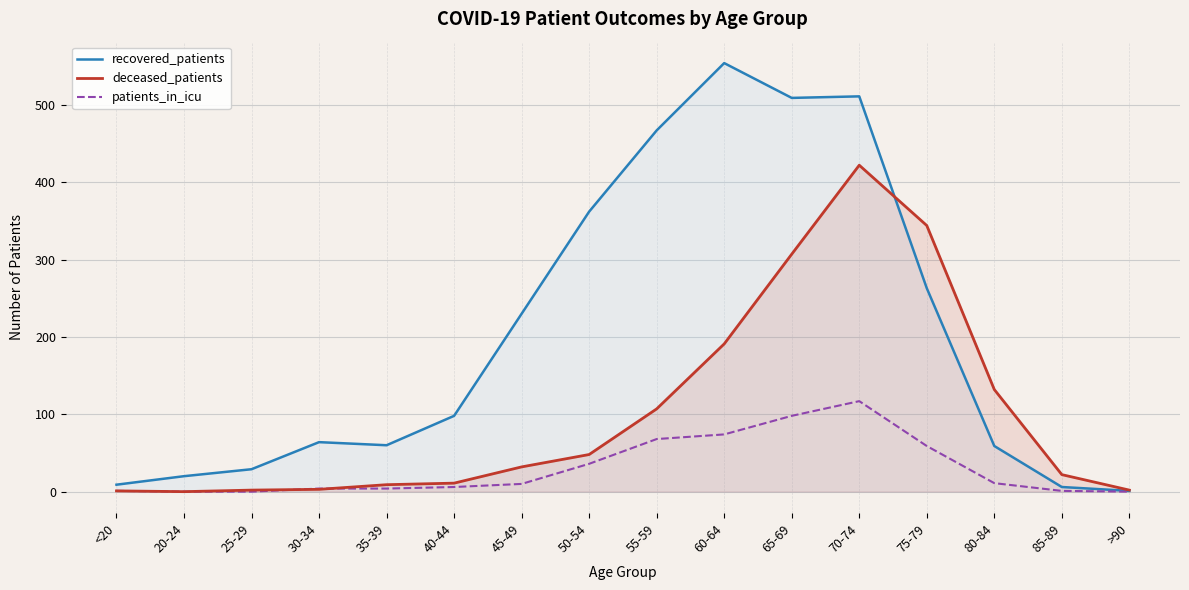

True or false: deceased_patients has a value of 1 at <20.

False